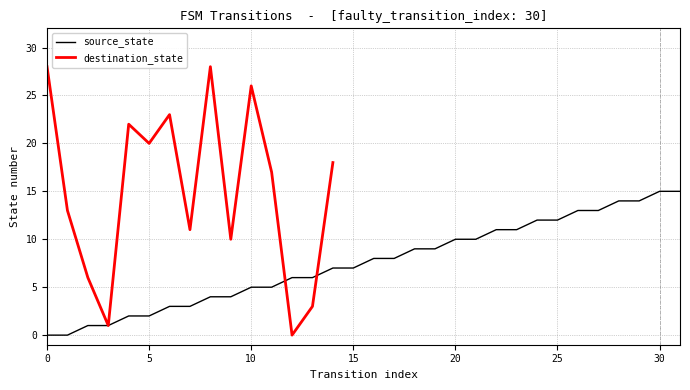

The value of source_state at 20 is 14. True or false?

False